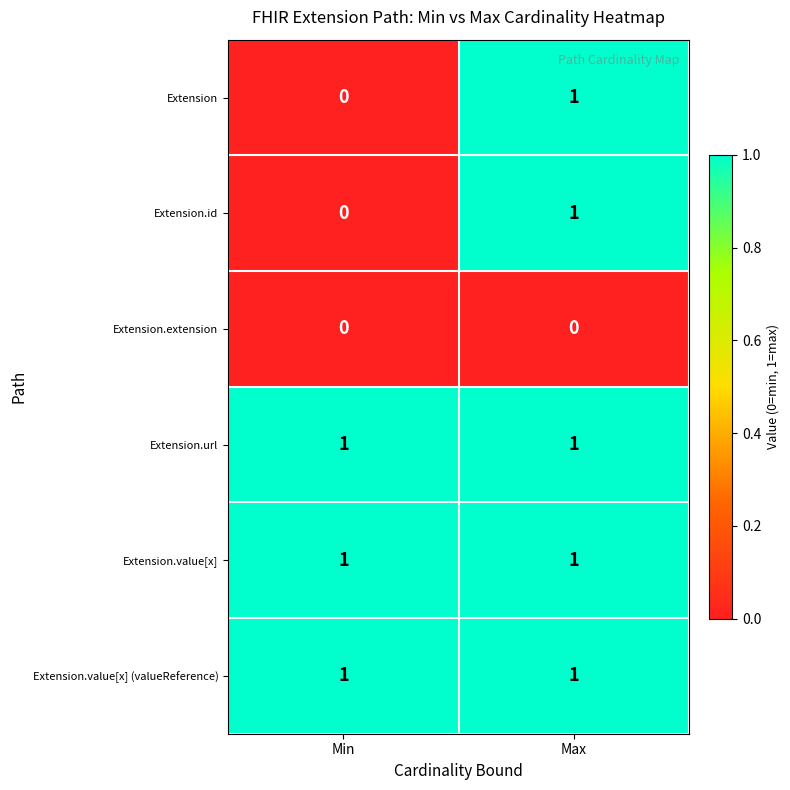

At how many categories does at least one series exceed 0?

2